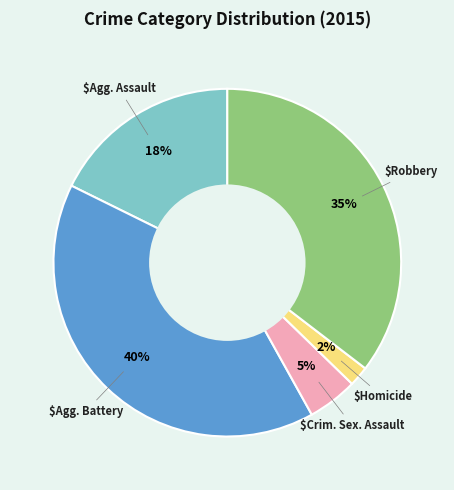

Does any single category account for the majority?

No